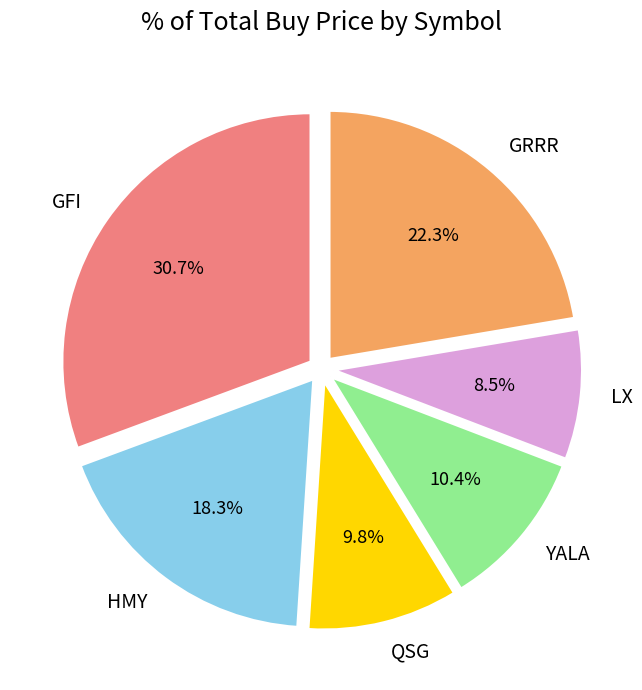

The YALA slice represents 1% of the pie. True or false?

False